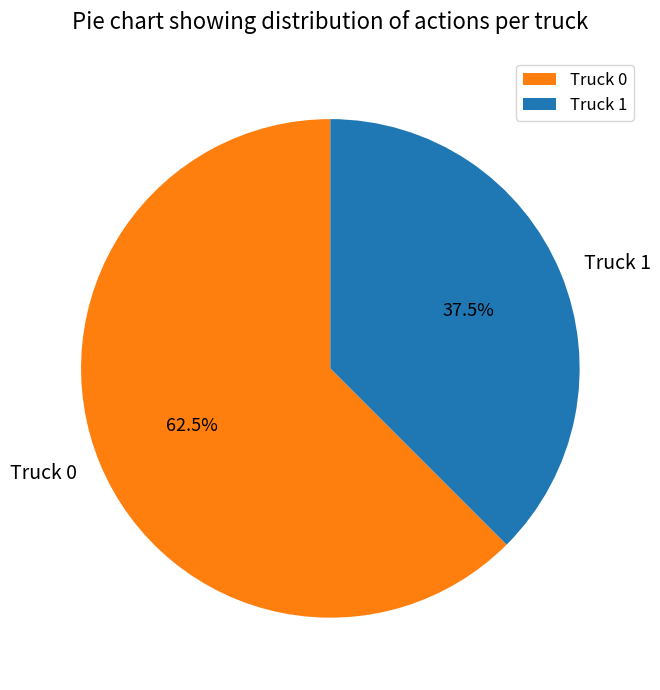

What is the ratio of the value at Truck 1 to the value at Truck 0?

0.6